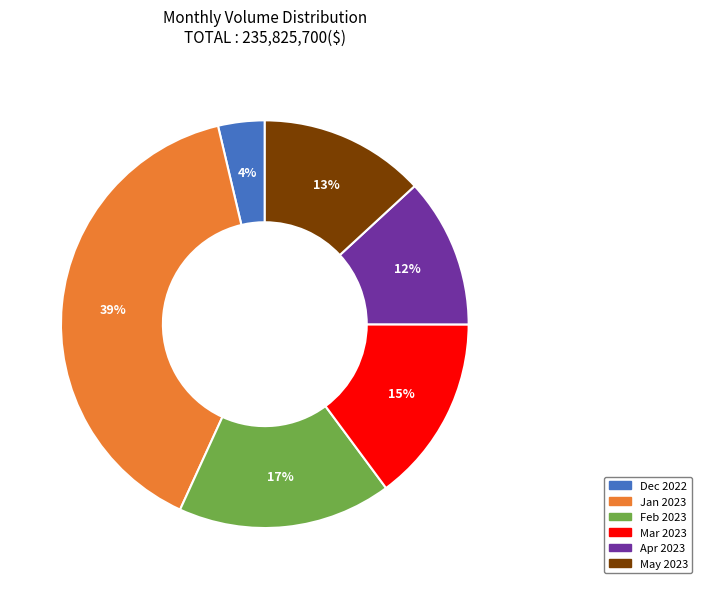

Is there a majority slice in this chart?

No